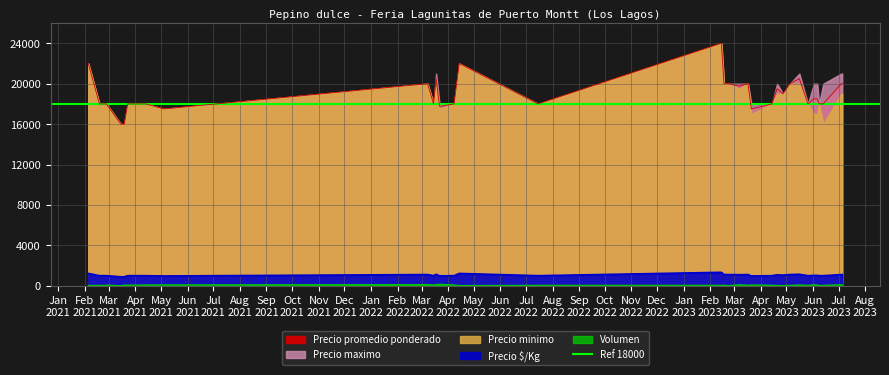

True or false: Precio promedio ponderado and Precio $/Kg cross at least once.

False